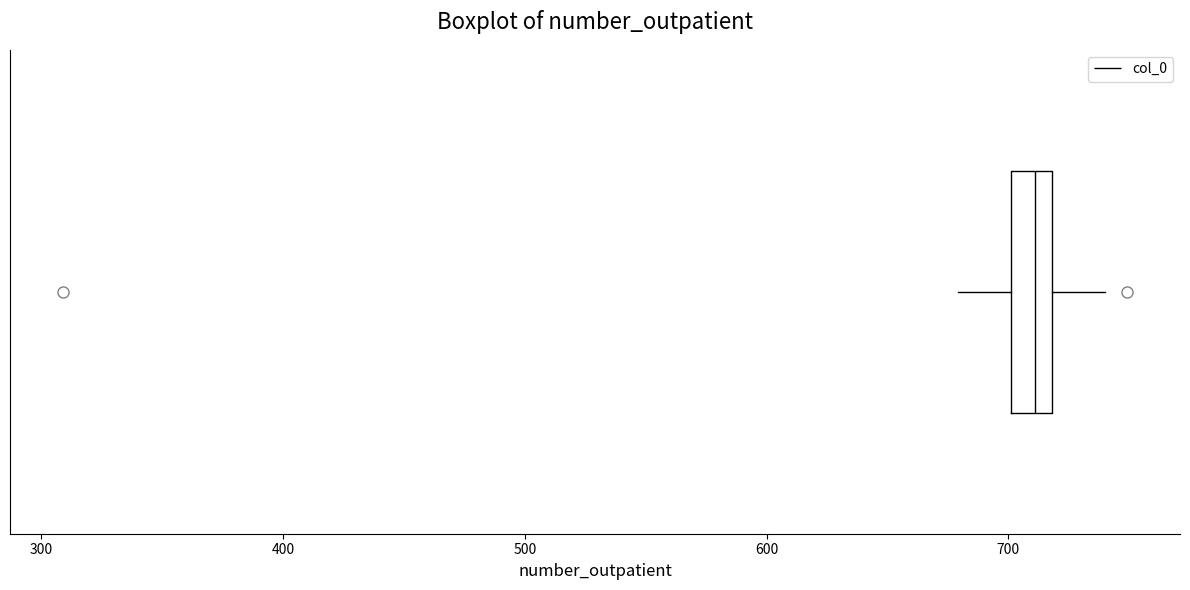

Where does the right whisker of the box end on the x-axis? The values are not printed on the chart, so give them approximately, as read against the axis.

740